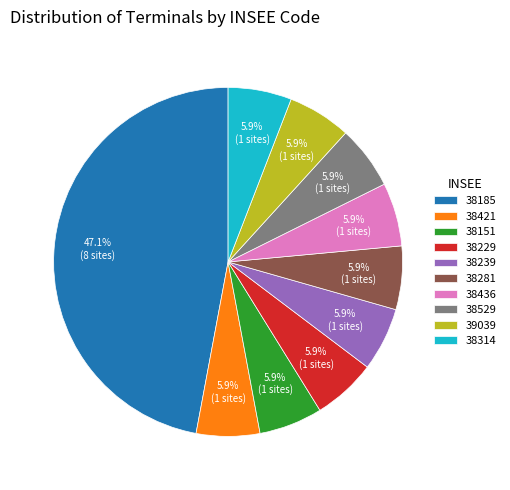

Is 38436 the majority of the pie?

No